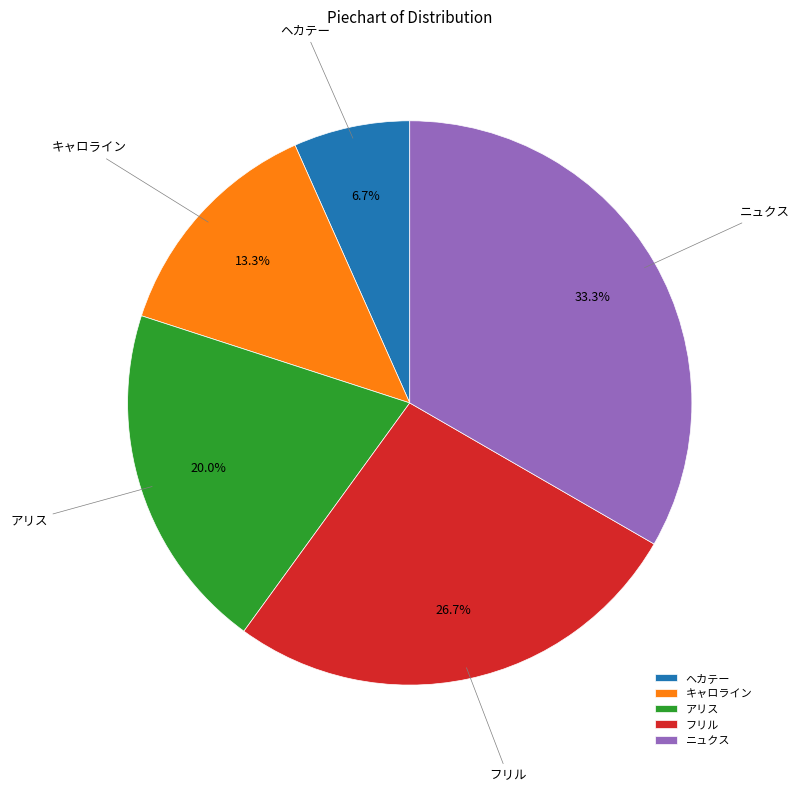

Is there a majority slice in this chart?

No